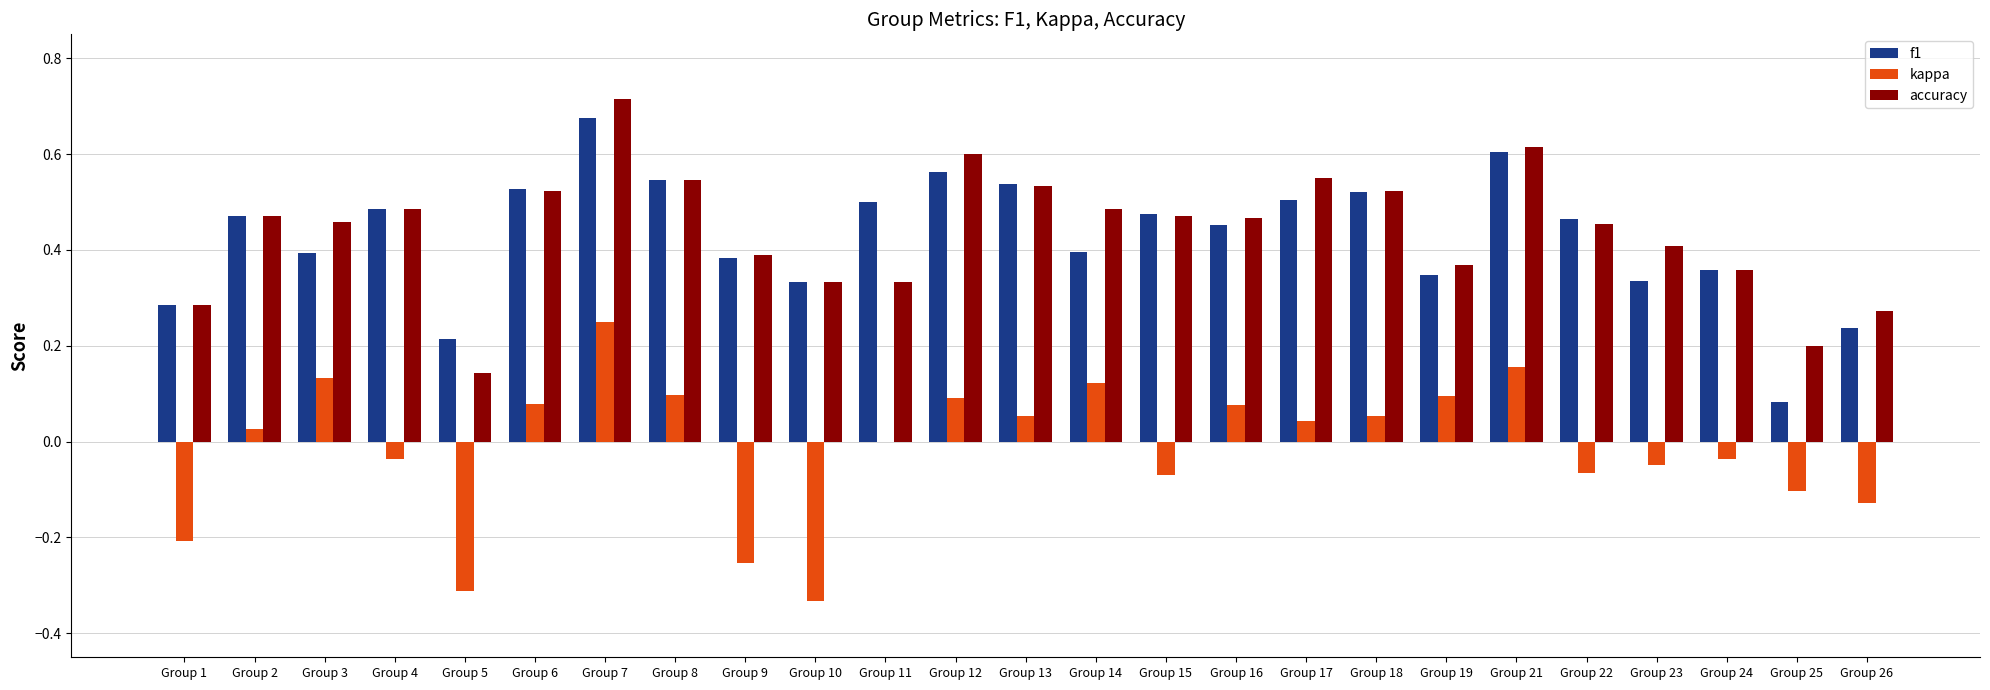

What is the sum of the accuracy values at Group 16 and Group 17?

1.0